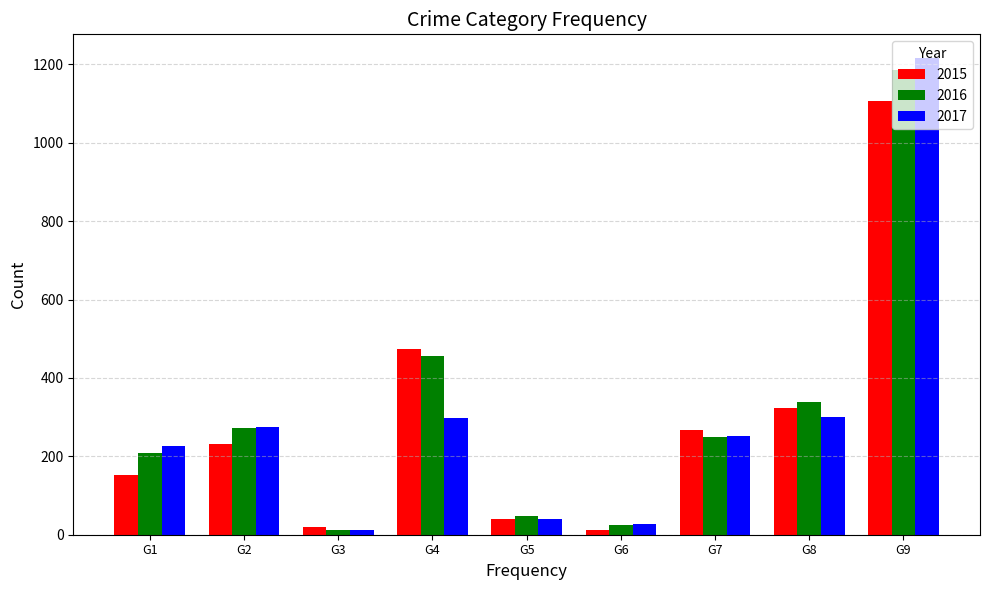

At which label does 2016 reach its minimum?

G3